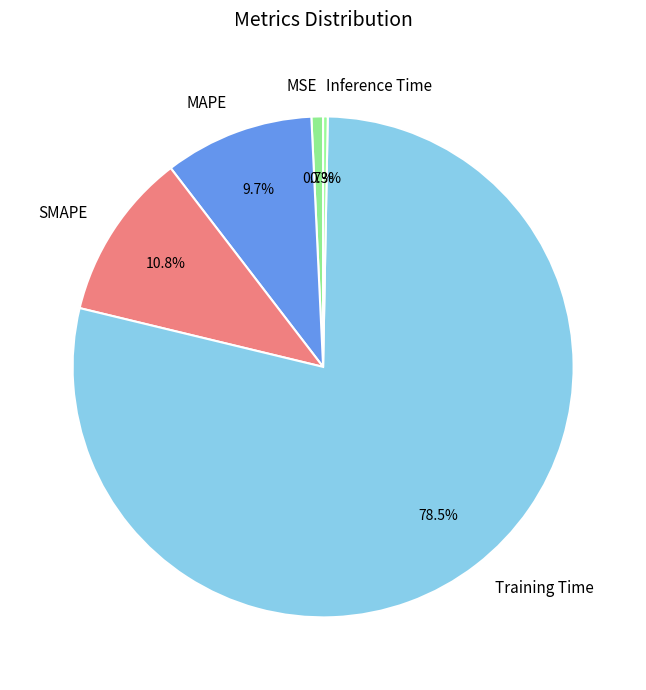

What is the ratio of the value at SMAPE to the value at Training Time?

0.1